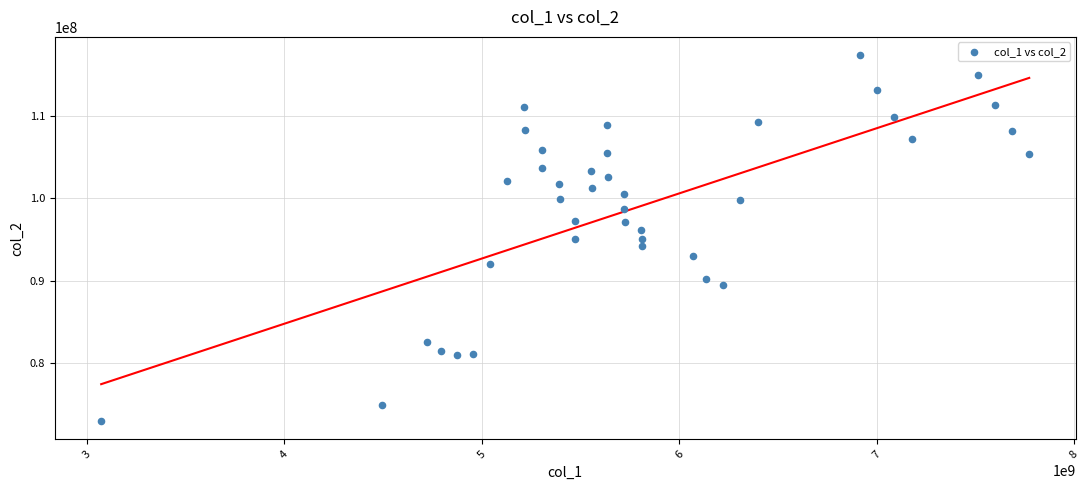

What is the range of X values (max minus min)?

4699383635